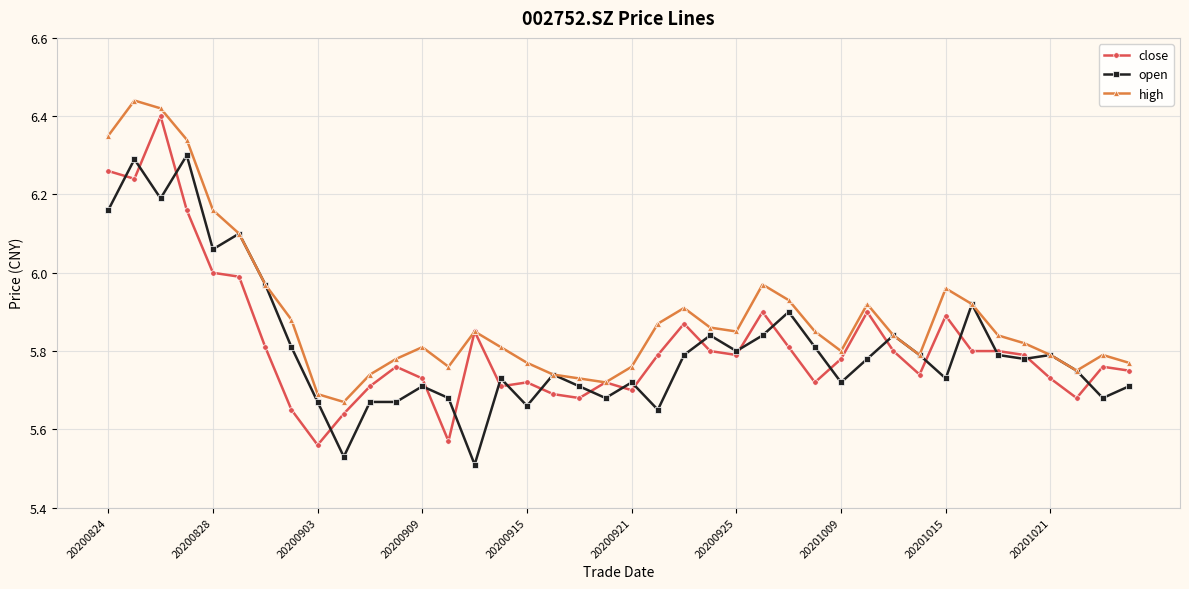

Rank the series by their maximum value, from highest to lowest.

high, close, open